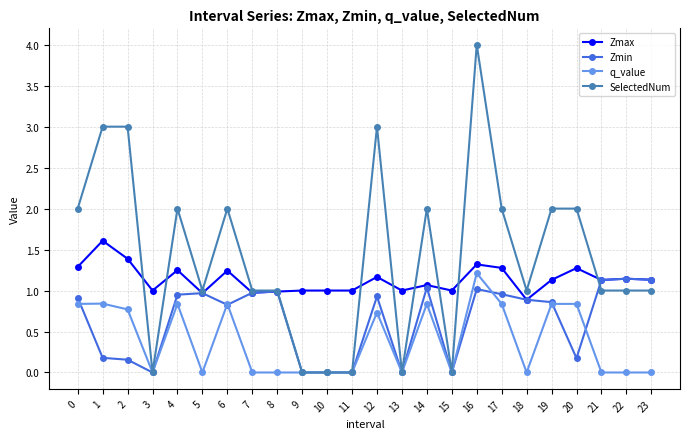

What is the highest value of the SelectedNum series?

4.0